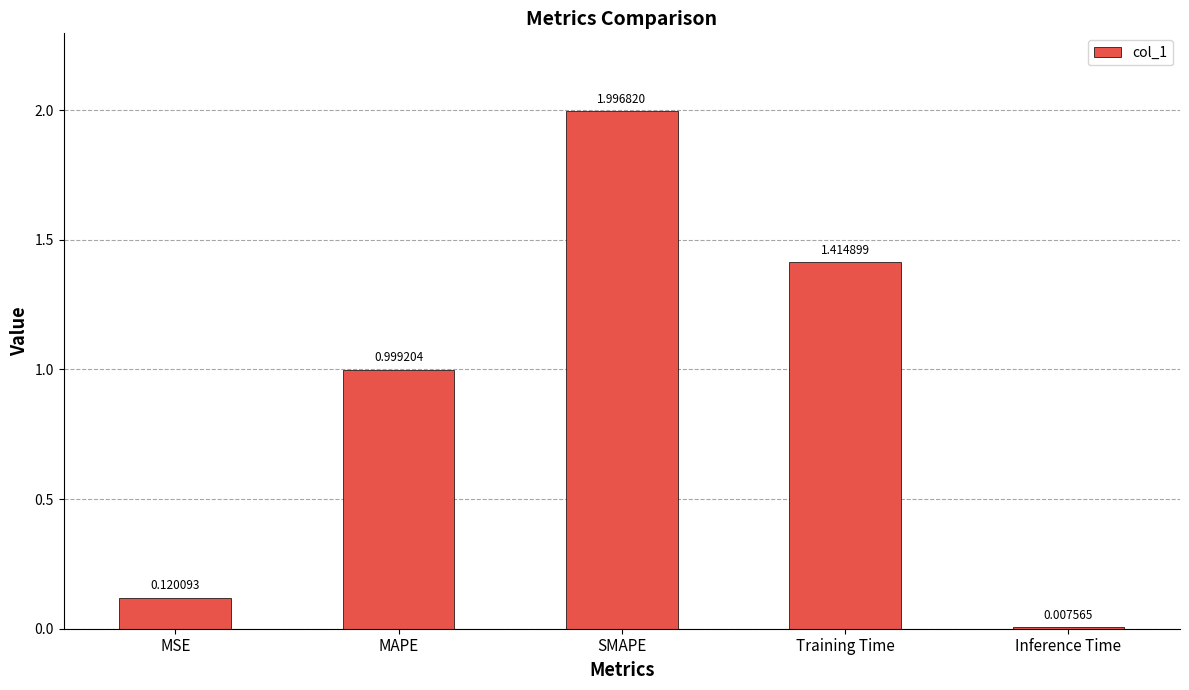

What is the difference between the second highest and second lowest values?

1.3